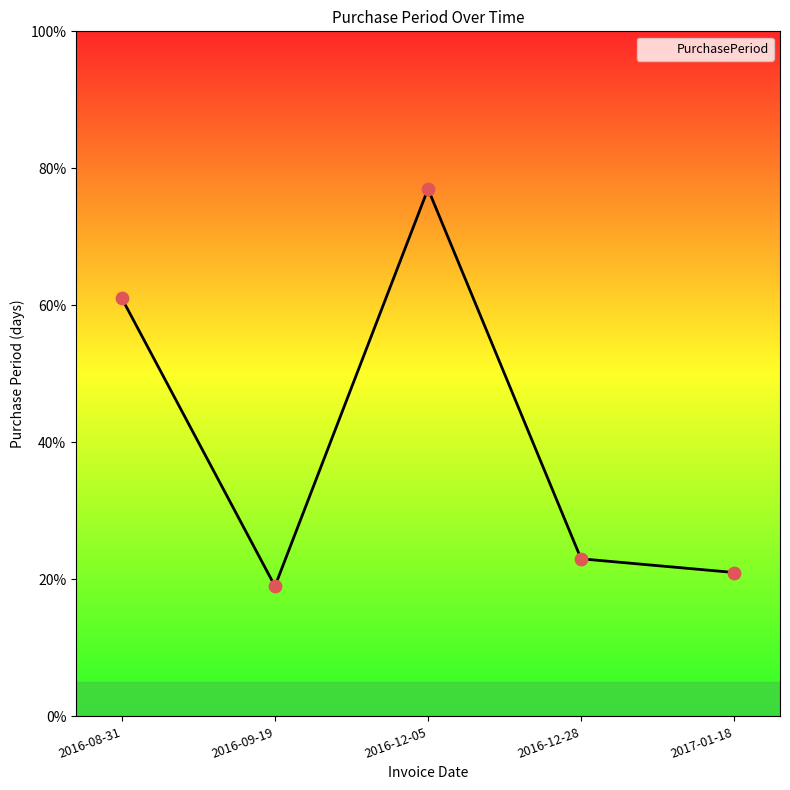

What is the ratio of the value at 2016-12-05 to the value at 2016-08-31?

1.3